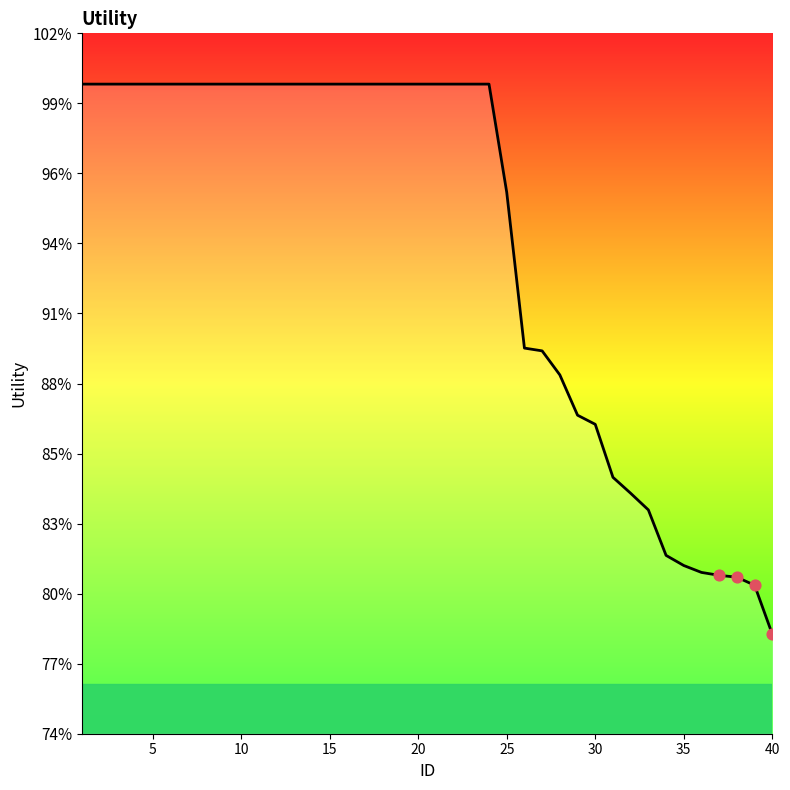

Is this an area chart (filled region under the line)?

Yes